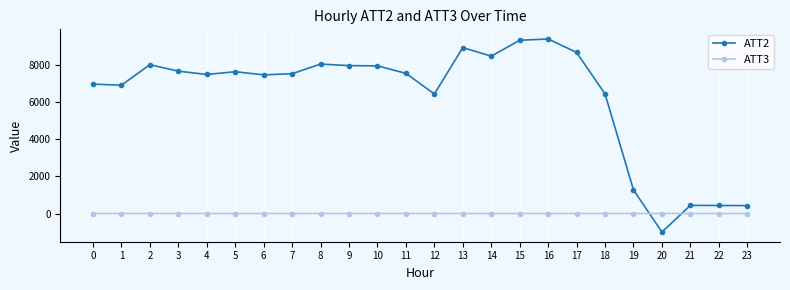

List the series in order of their peak value, lowest first.

ATT3, ATT2